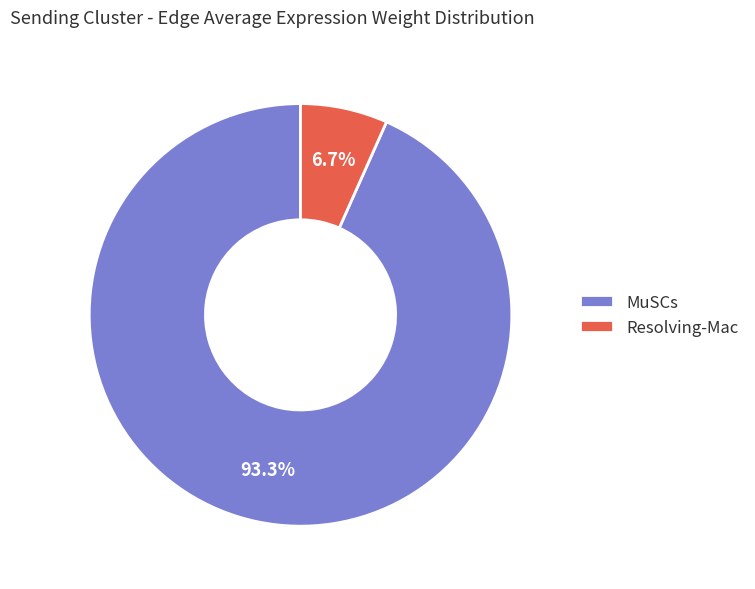

Between Resolving-Mac and MuSCs, which is larger?

MuSCs